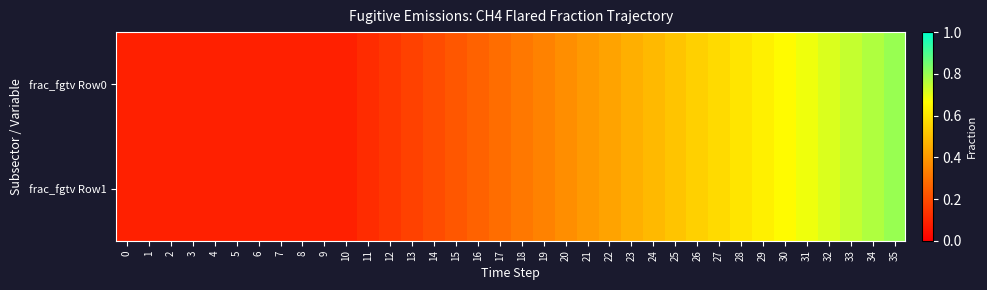

Reading right to left, transcribe all the data shown in this chart.

frac_fgtv Row0: 35=0.8	34=0.8	33=0.7	32=0.7	31=0.7	30=0.7	29=0.6	28=0.6	27=0.6	26=0.5	25=0.5	24=0.5	23=0.5	22=0.4	21=0.4	20=0.4	19=0.3	18=0.3	17=0.3	16=0.3	15=0.2	14=0.2	13=0.2	12=0.1	11=0.1	10=0.1	9=0.1	8=0.1	7=0.1	6=0.1	5=0.1	4=0.1	3=0.1	2=0.1	1=0.1	0=0.1
frac_fgtv Row1: 35=0.8	34=0.8	33=0.7	32=0.7	31=0.7	30=0.7	29=0.6	28=0.6	27=0.6	26=0.5	25=0.5	24=0.5	23=0.5	22=0.4	21=0.4	20=0.4	19=0.3	18=0.3	17=0.3	16=0.3	15=0.2	14=0.2	13=0.2	12=0.1	11=0.1	10=0.1	9=0.1	8=0.1	7=0.1	6=0.1	5=0.1	4=0.1	3=0.1	2=0.1	1=0.1	0=0.1